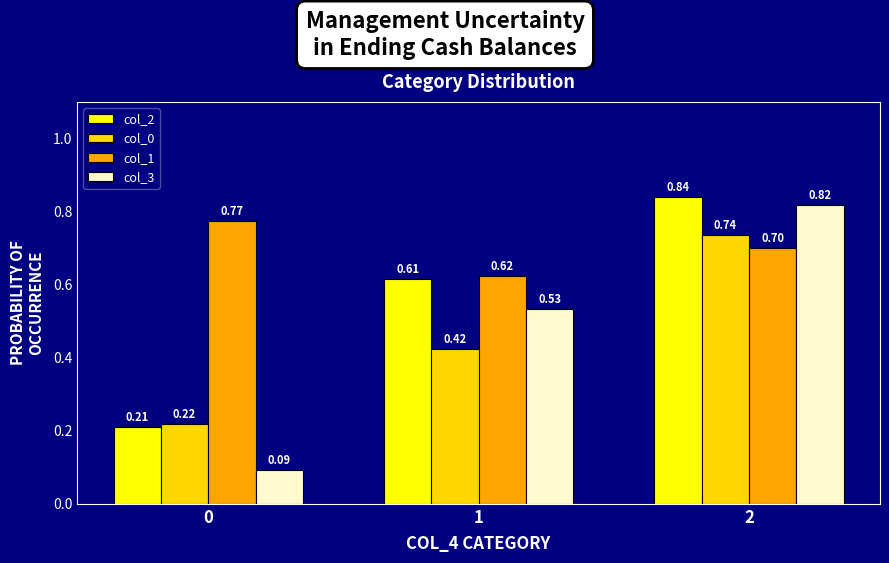

Between 1 and 2, which series saw the biggest shift?

col_0